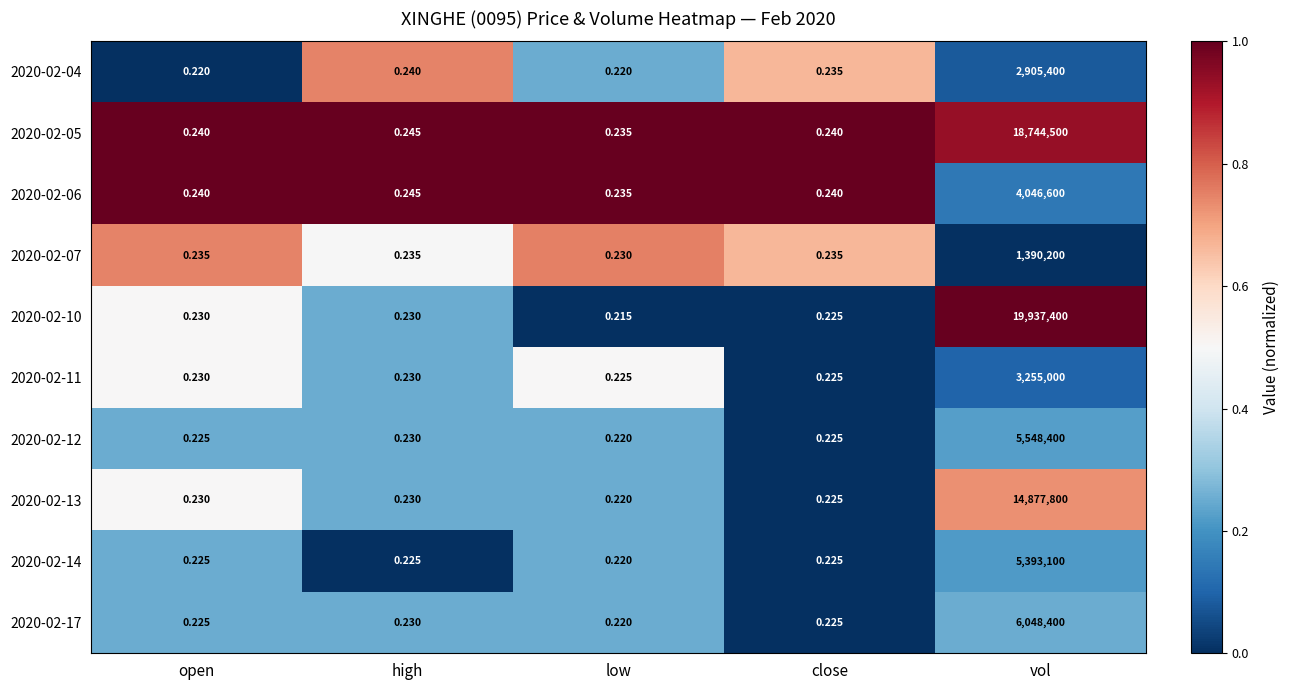

Is the value of 2020-02-17 at vol greater than the value of 2020-02-04 at vol?

Yes